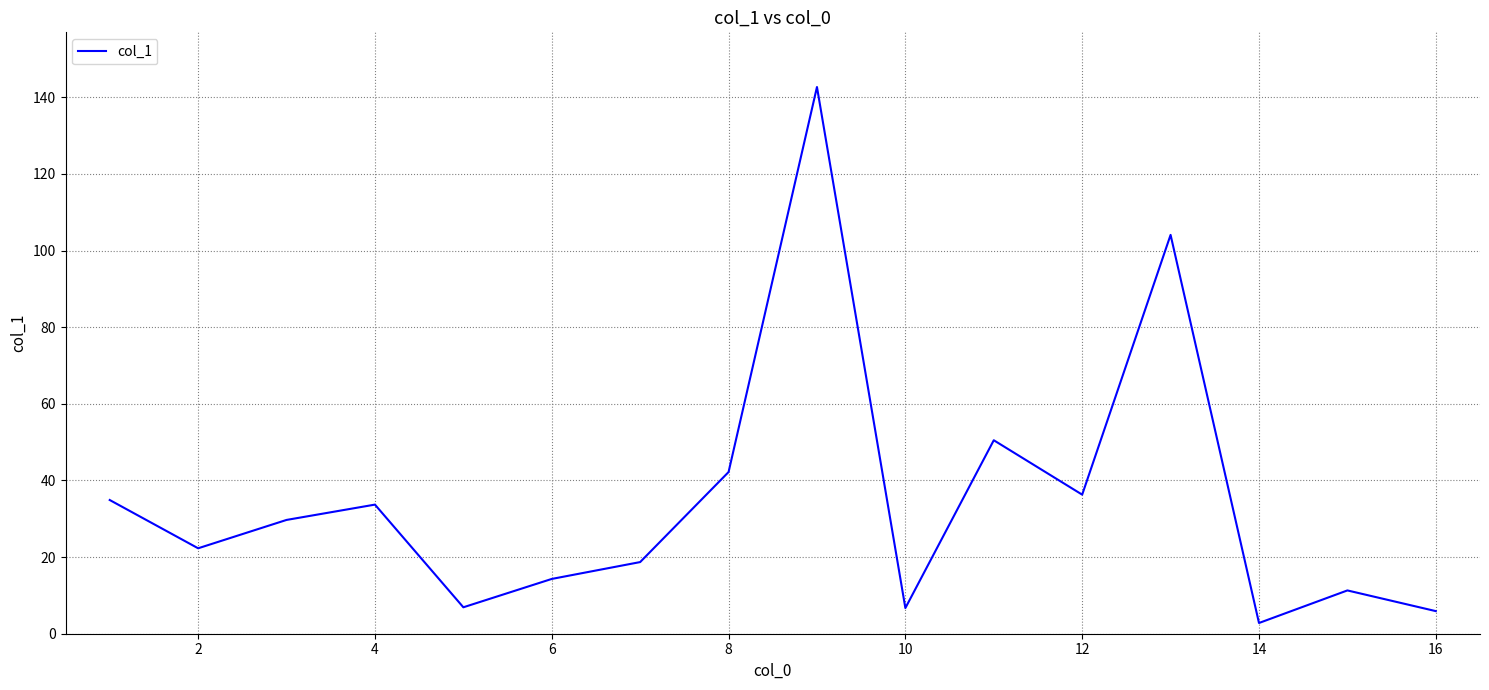

What is the difference between the maximum and minimum values?

139.9